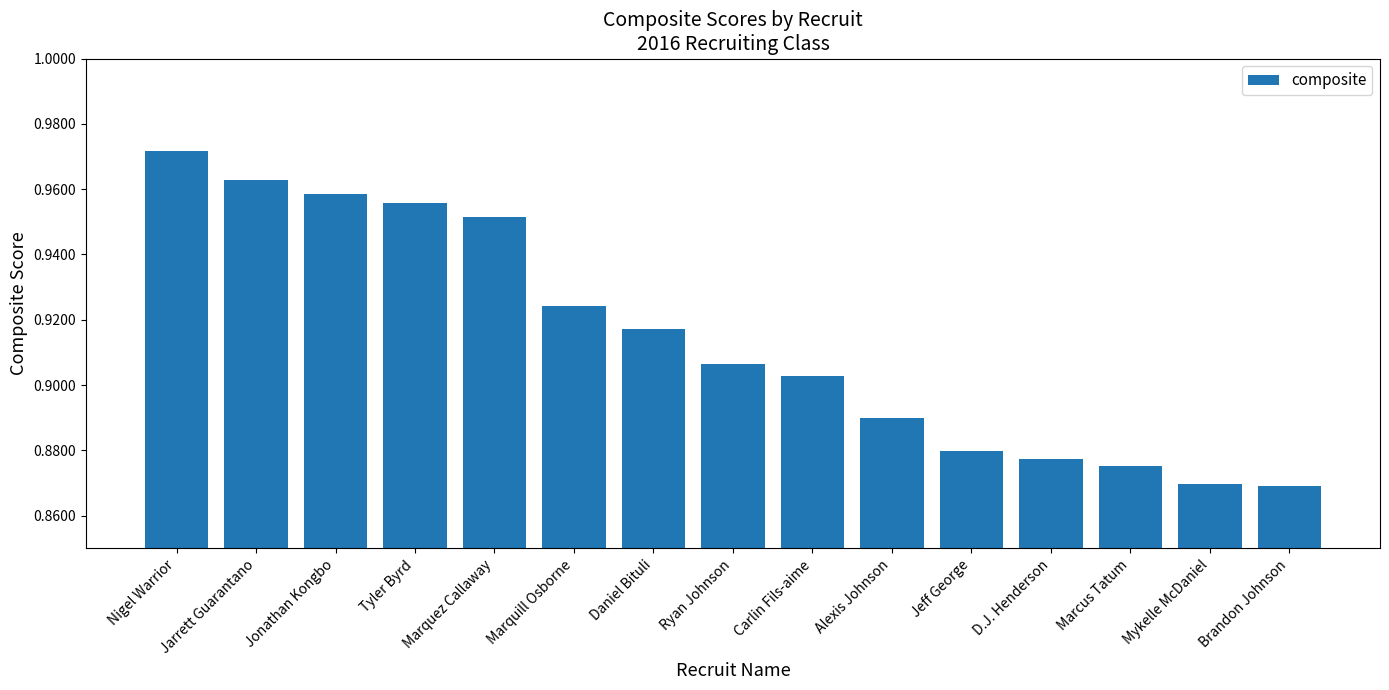

What position from the left is Jonathan Kongbo?

3